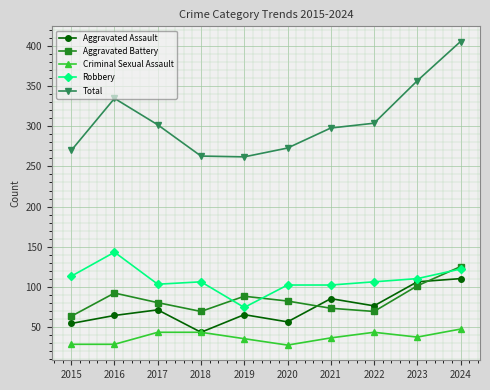

Does the chart display data point markers on the line(s)?

Yes